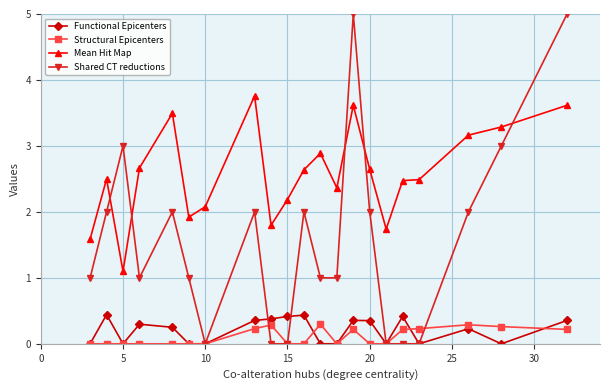

What is the difference between the second highest and second lowest values in the Mean Hit Map series?

2.0